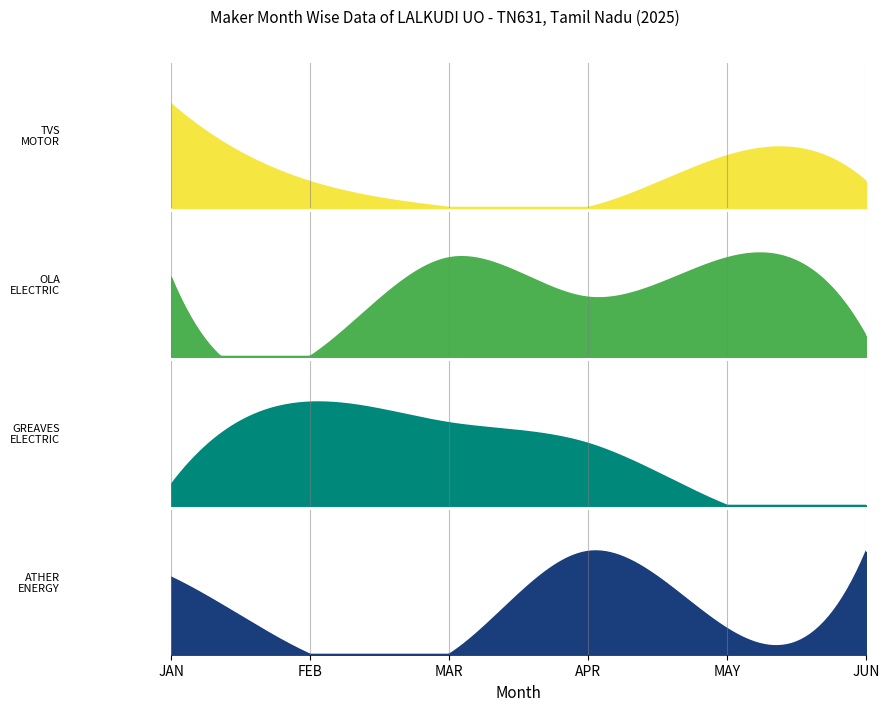

Reading right to left, what are all the values shown in this chart?

TVS MOTOR COMPANY LTD: JUN=3	MAY=6	APR=0	MAR=0	FEB=3	JAN=12
OLA ELECTRIC TECHNOLOGIES PVT LTD: JUN=1	MAY=5	APR=3	MAR=5	FEB=0	JAN=4
GREAVES ELECTRIC MOBILITY PVT LTD: JUN=0	MAY=0	APR=3	MAR=4	FEB=5	JAN=1
ATHER ENERGY LTD: JUN=4	MAY=1	APR=4	MAR=0	FEB=0	JAN=3